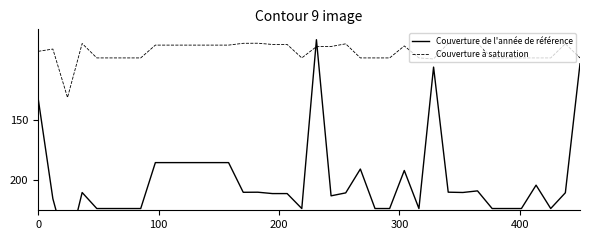

What is the highest value of the Couverture à saturation series?

131.5